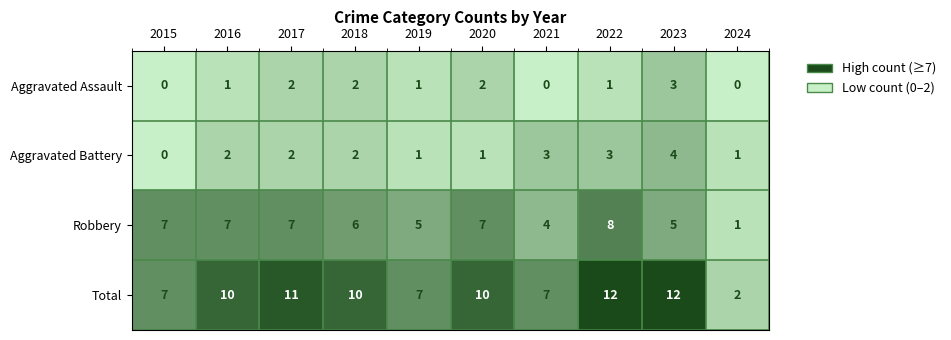

Count the number of data series in this chart.

4